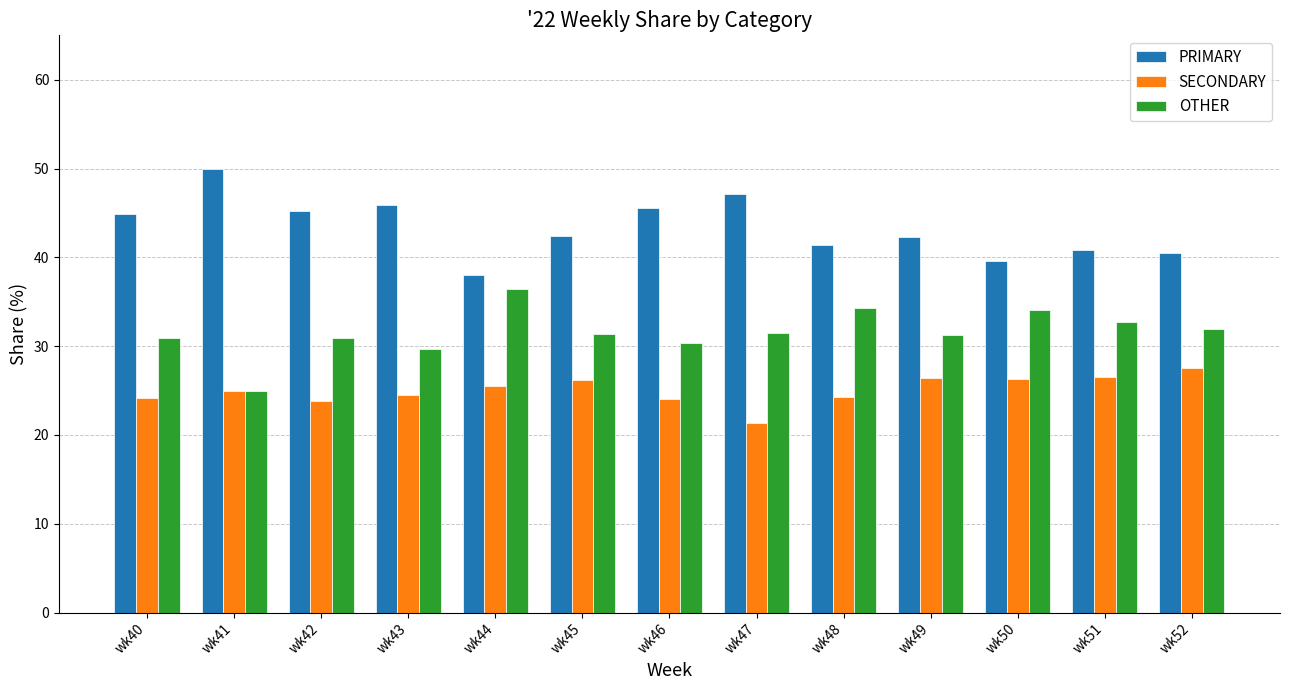

What are all the series names shown in the legend?

PRIMARY, SECONDARY, OTHER